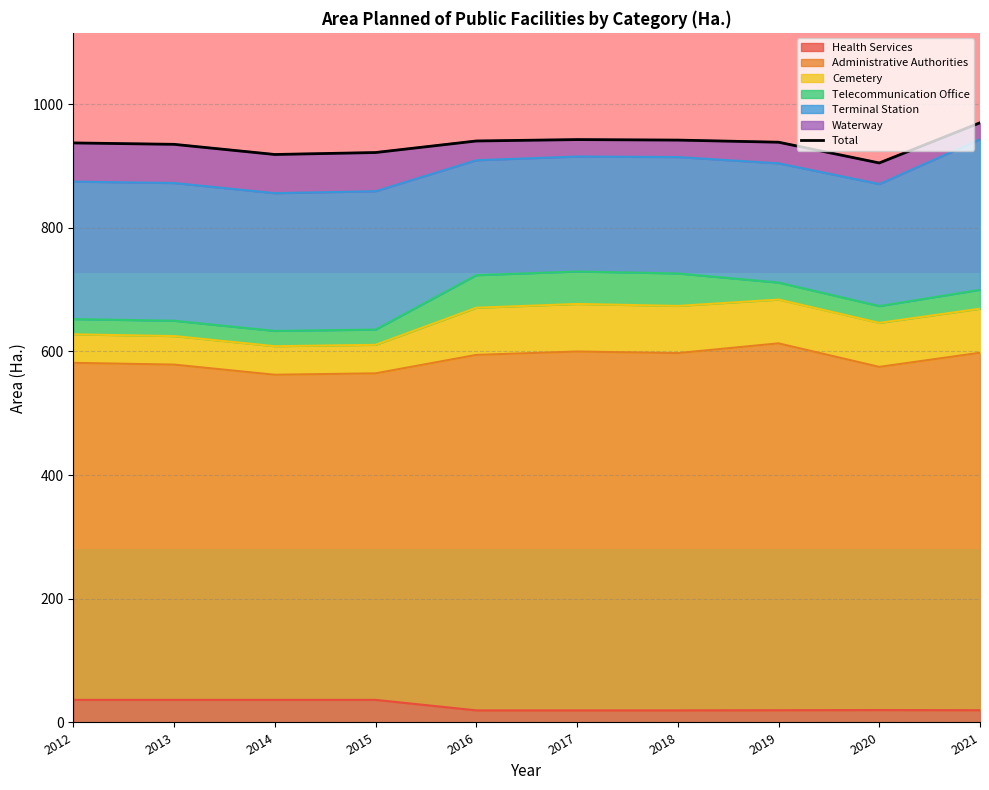

Where is the data nearest to the value 937?

2012